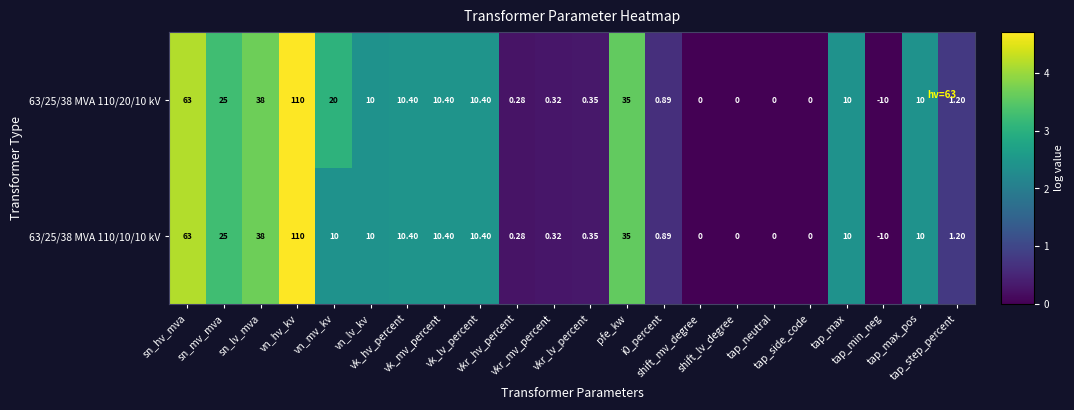

How many distinct data groups are displayed?

2